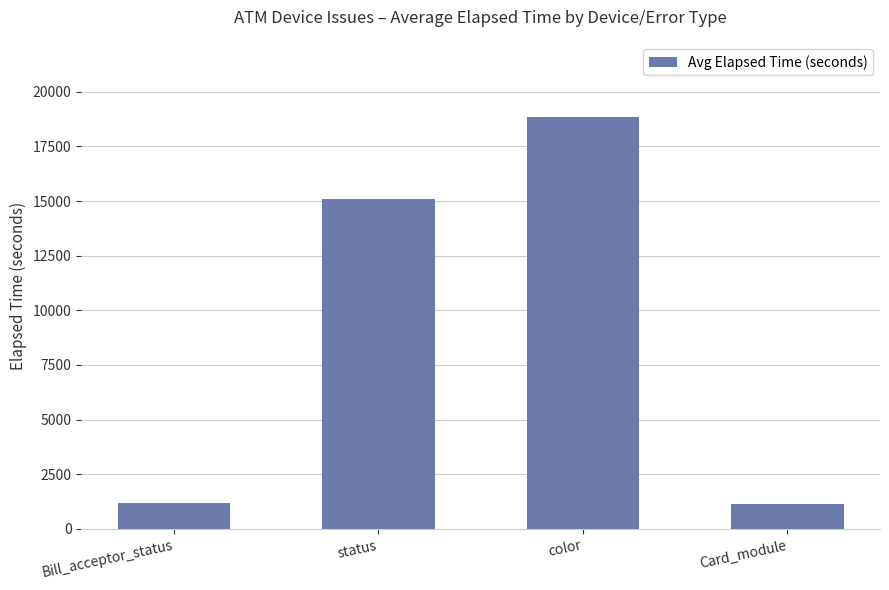

What is the change in value from Bill_acceptor_status to Card_module?

-63